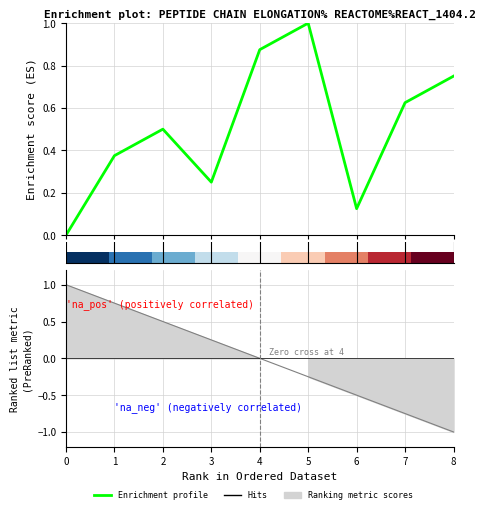

How many positive values are there?

8